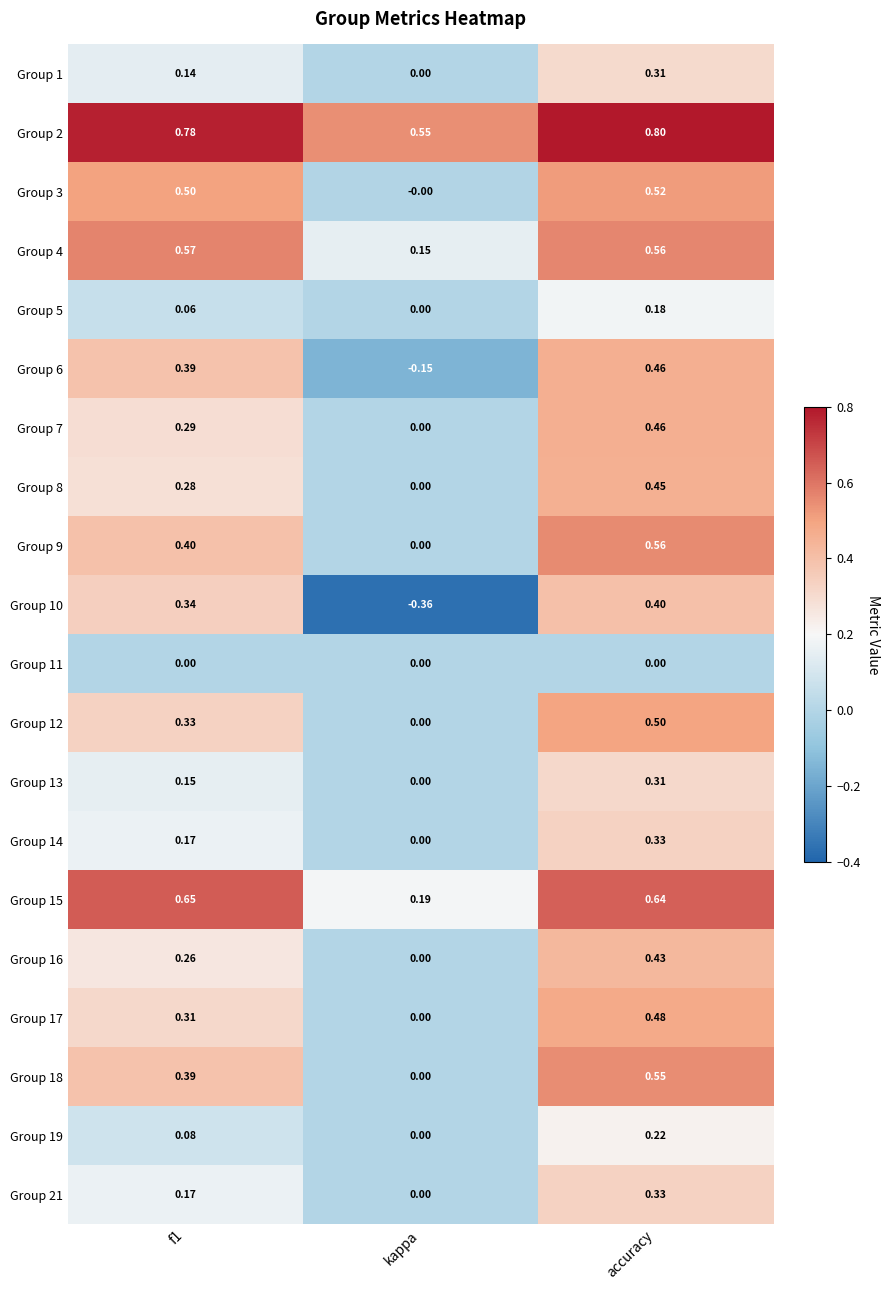

At which category is the sum across all series the highest?

accuracy